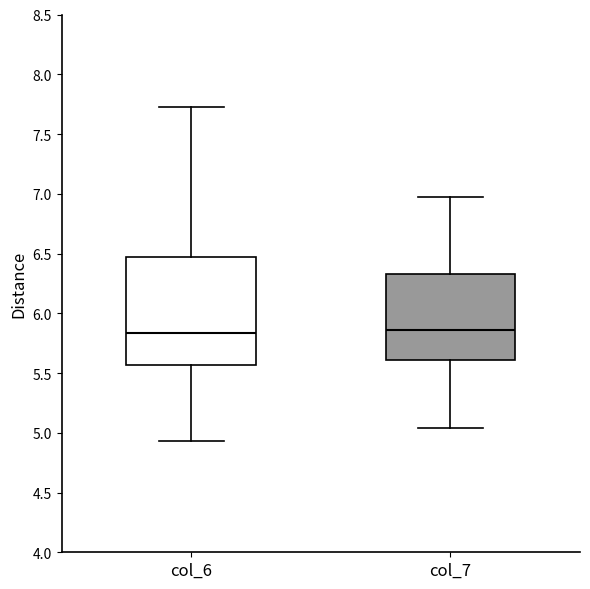

Where does the upper whisker of the box for col_7 end on the y-axis? The values are not printed on the chart, so give them approximately, as read against the axis.

7.00